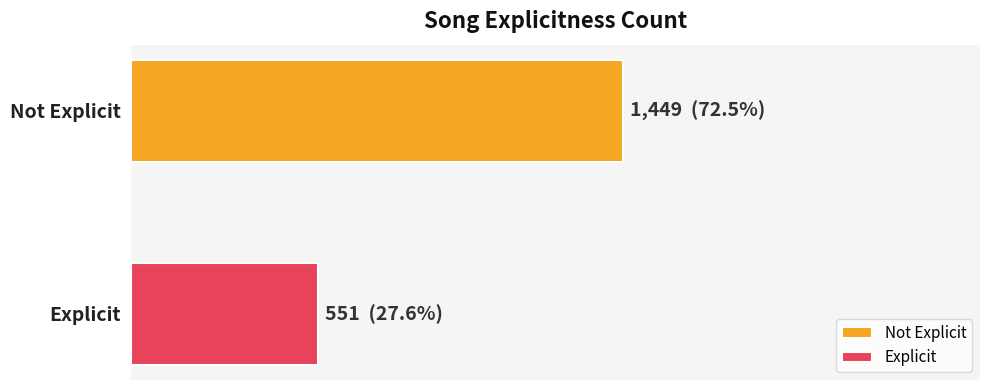

Reading left to right, what are all the values shown in this chart?

Not Explicit=1449	Explicit=551